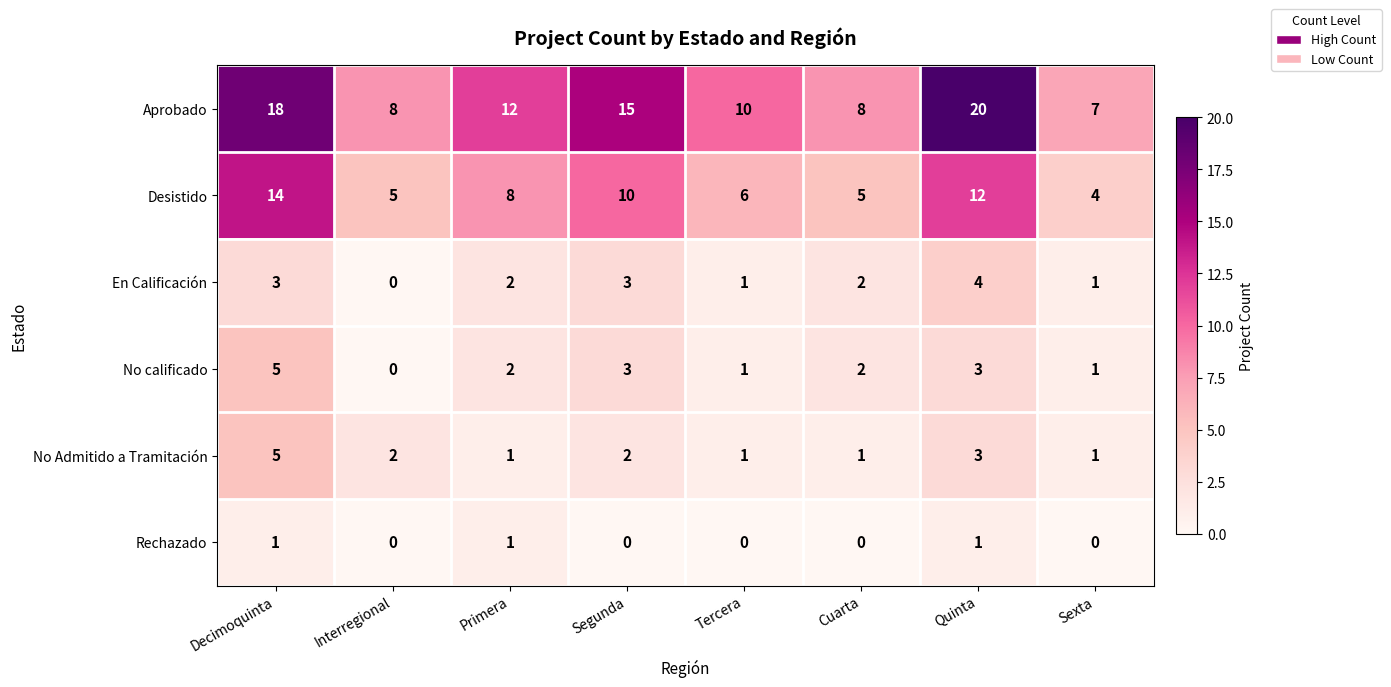

At how many categories does at least one series exceed 9?

5